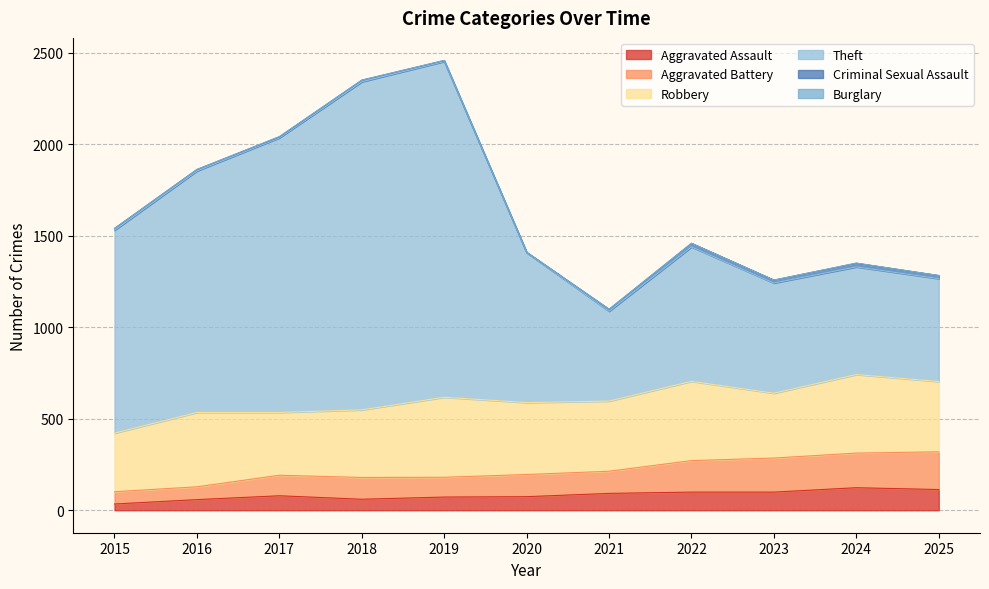

How many data points in Aggravated Assault are less than 79?

5